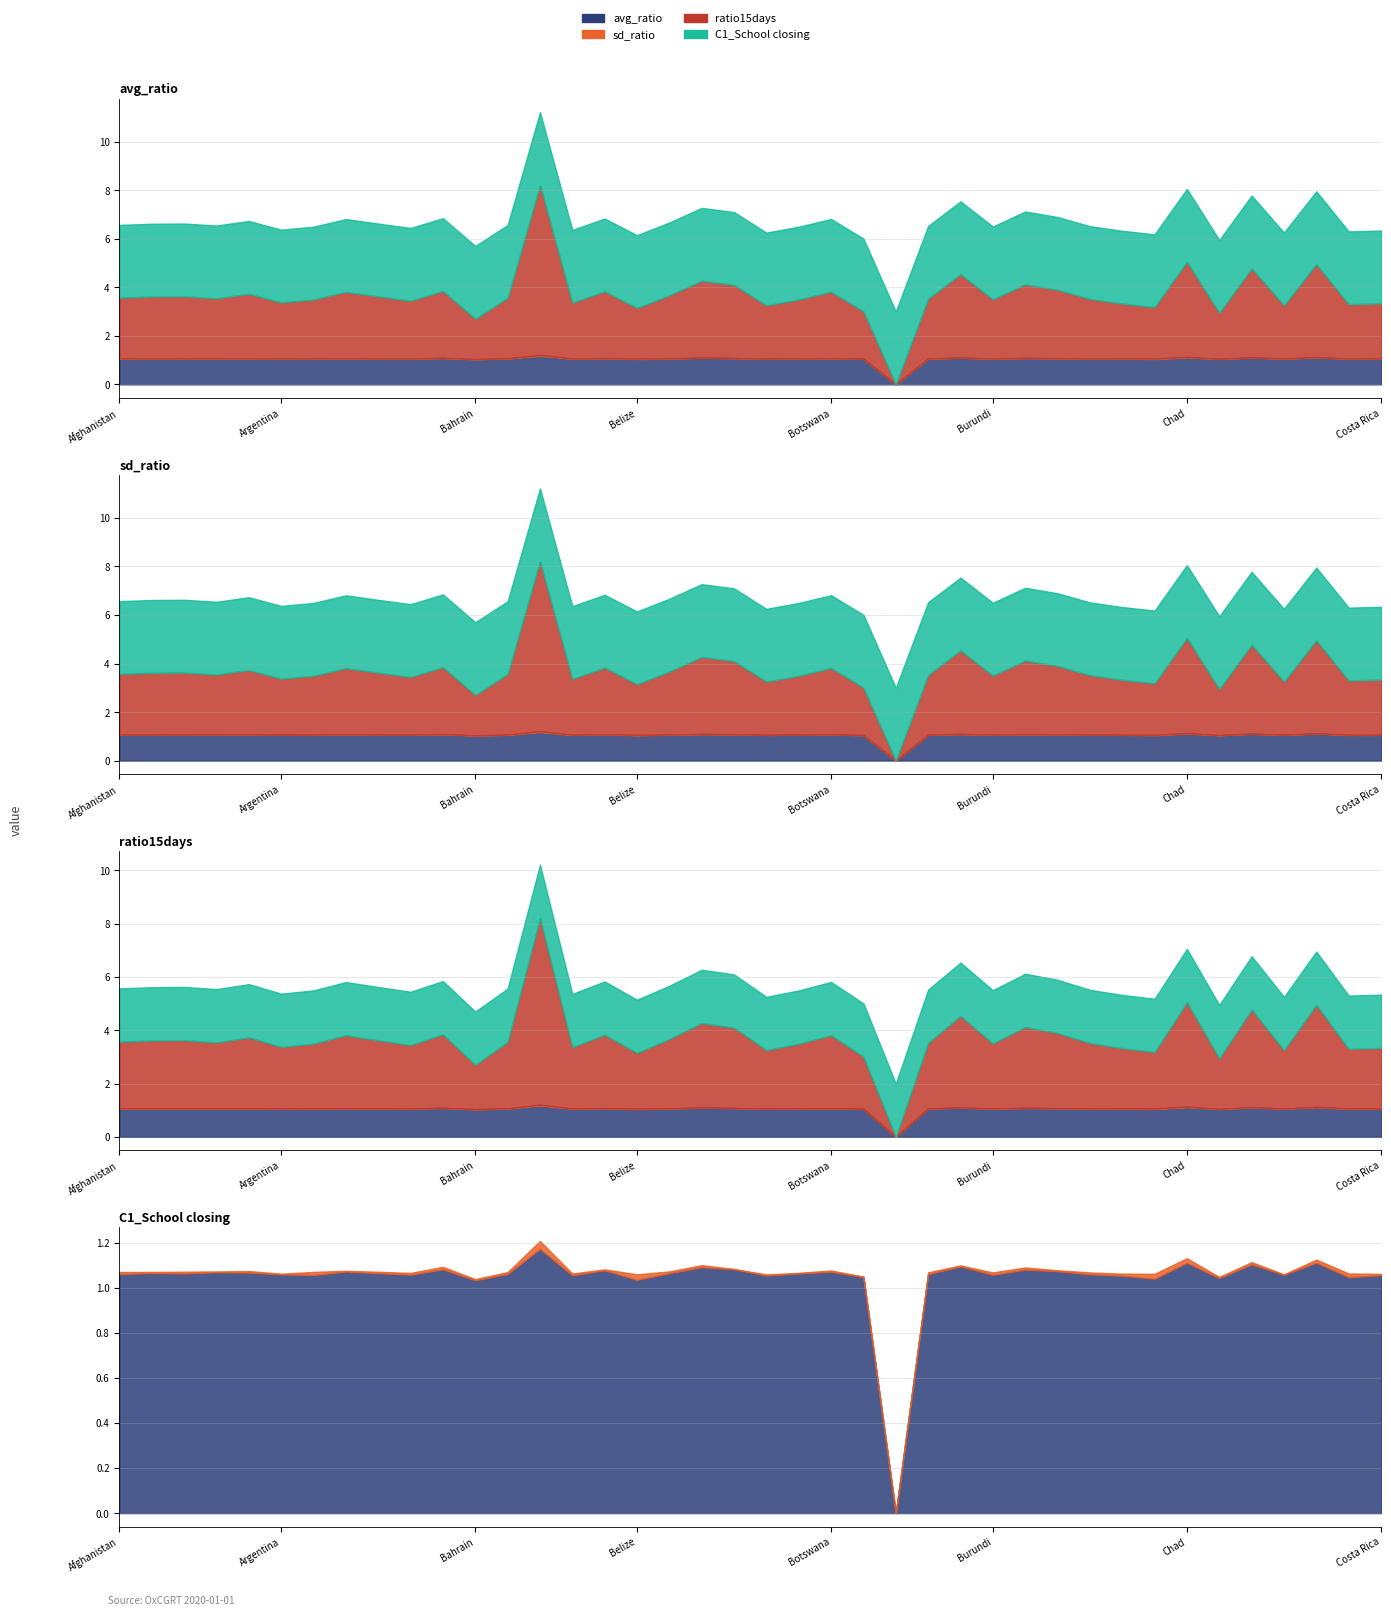

Is it true that avg_ratio equals 1.6 at Cape Verde?

False